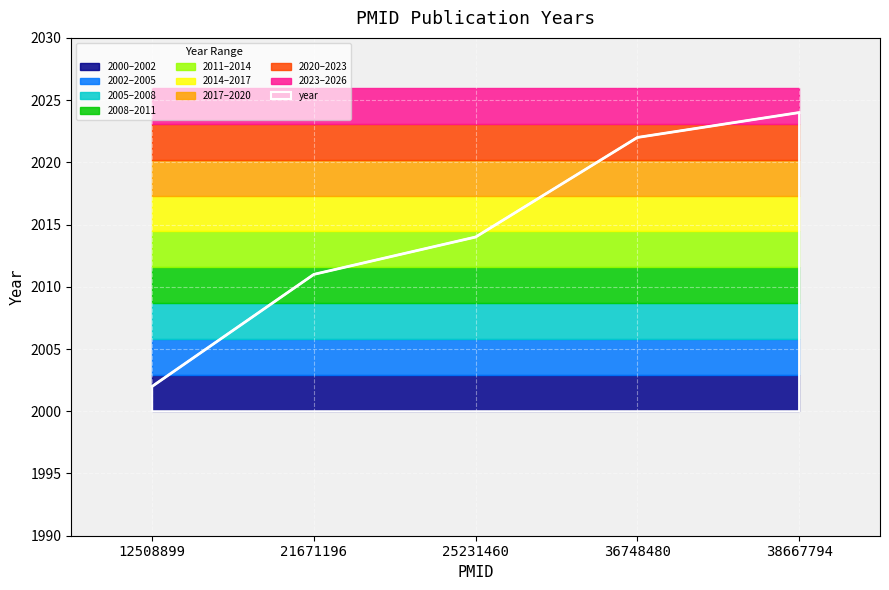

What is the maximum value for year?

2024